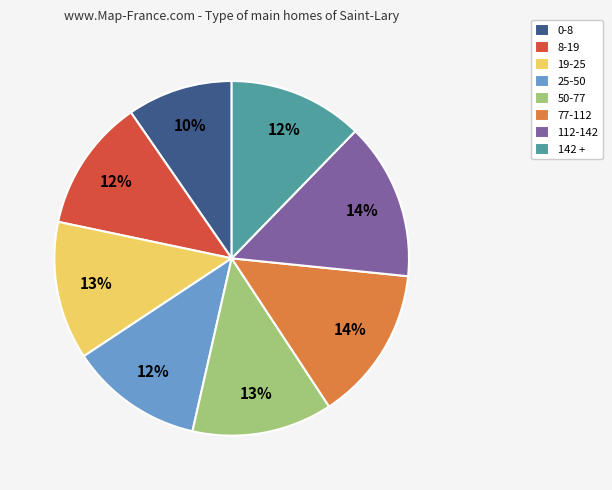

Which slice is the smallest?

0-8